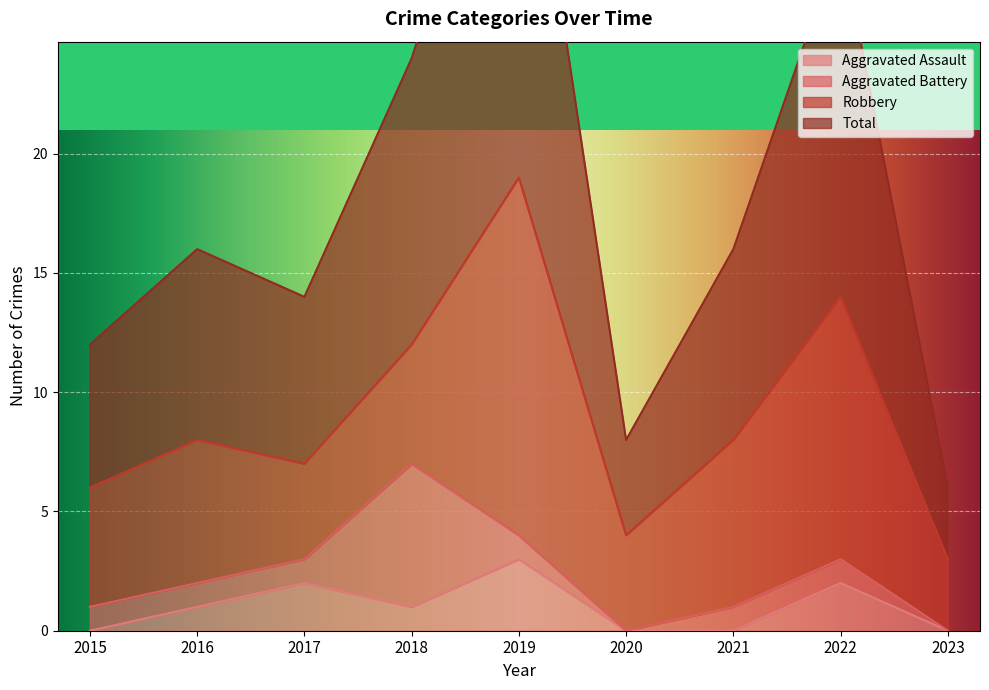

Is the value of Aggravated Assault at 2016 greater than the value of Total at 2020?

No